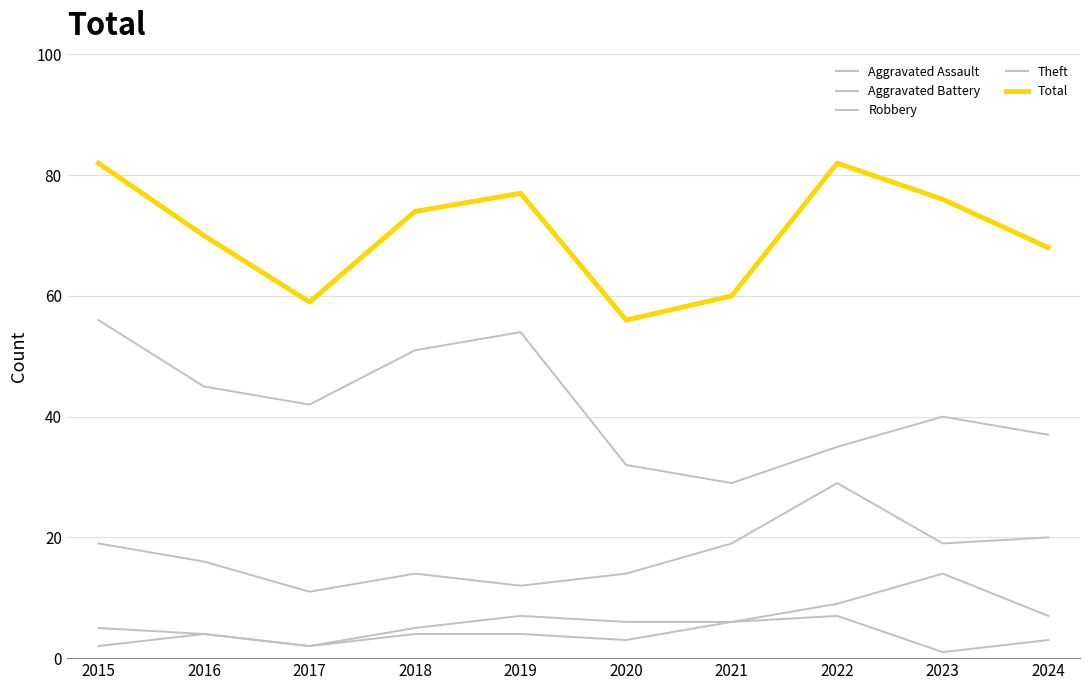

What is the lowest value of the Aggravated Battery series?

2